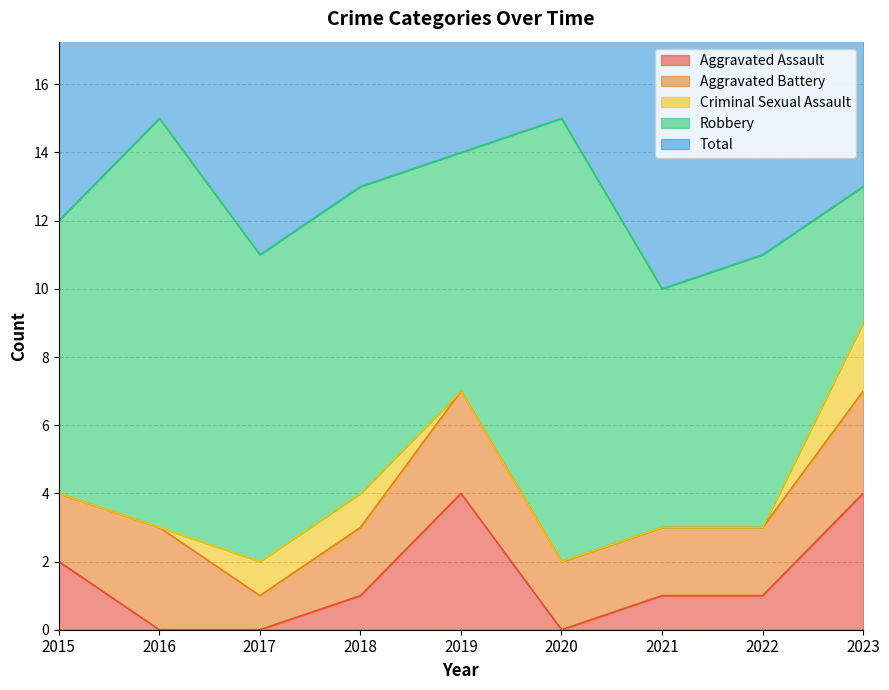

What is the difference between the Aggravated Battery values at 2023 and 2021?

1